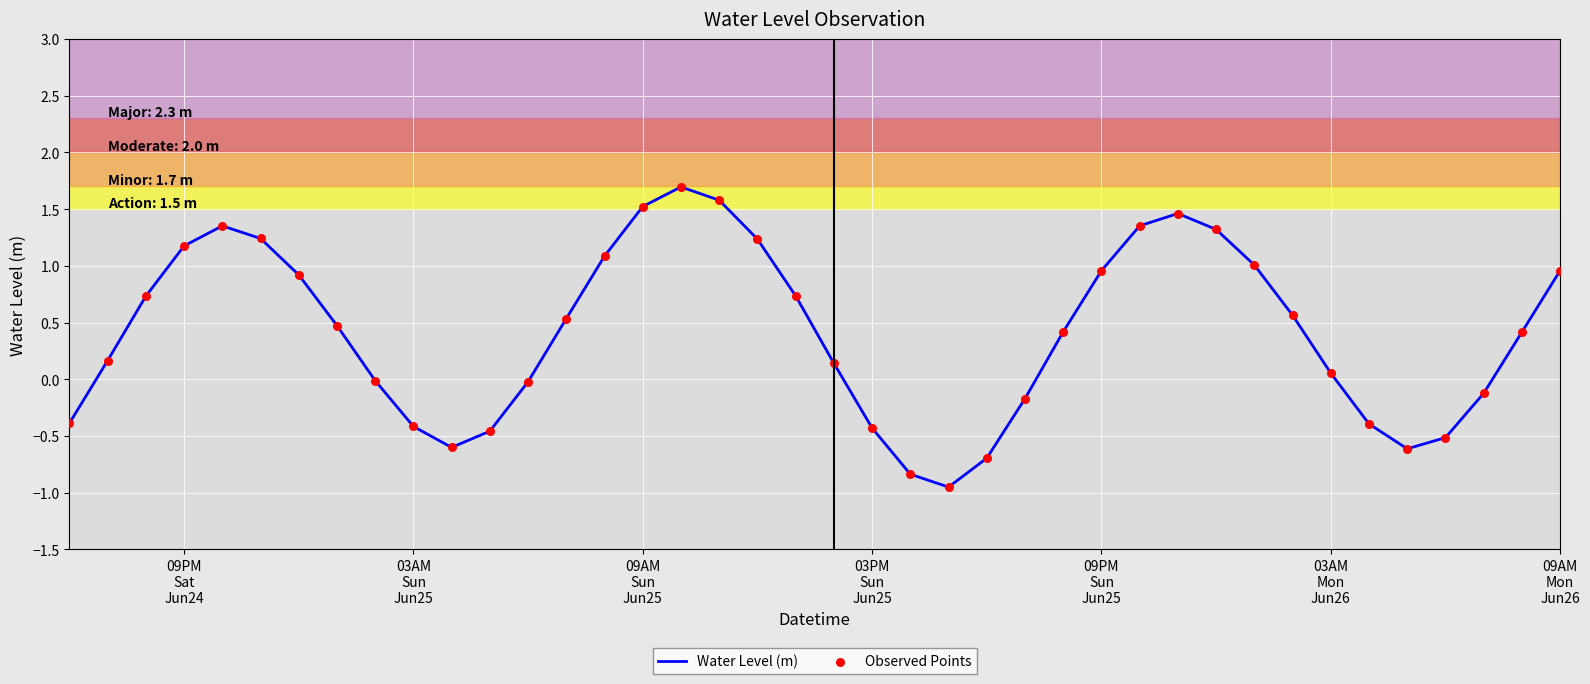

What is the greatest value displayed?

1.7